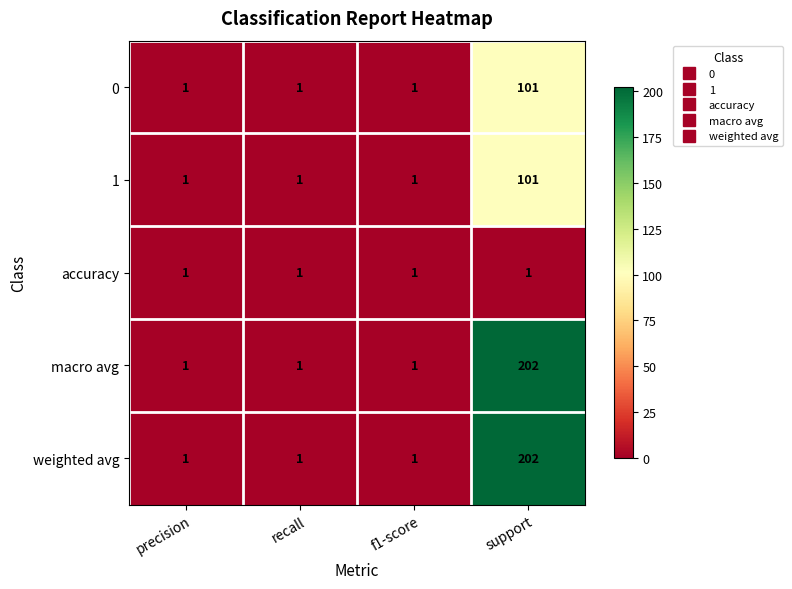

What is the difference between the maximum and minimum values in the 0 series?

100